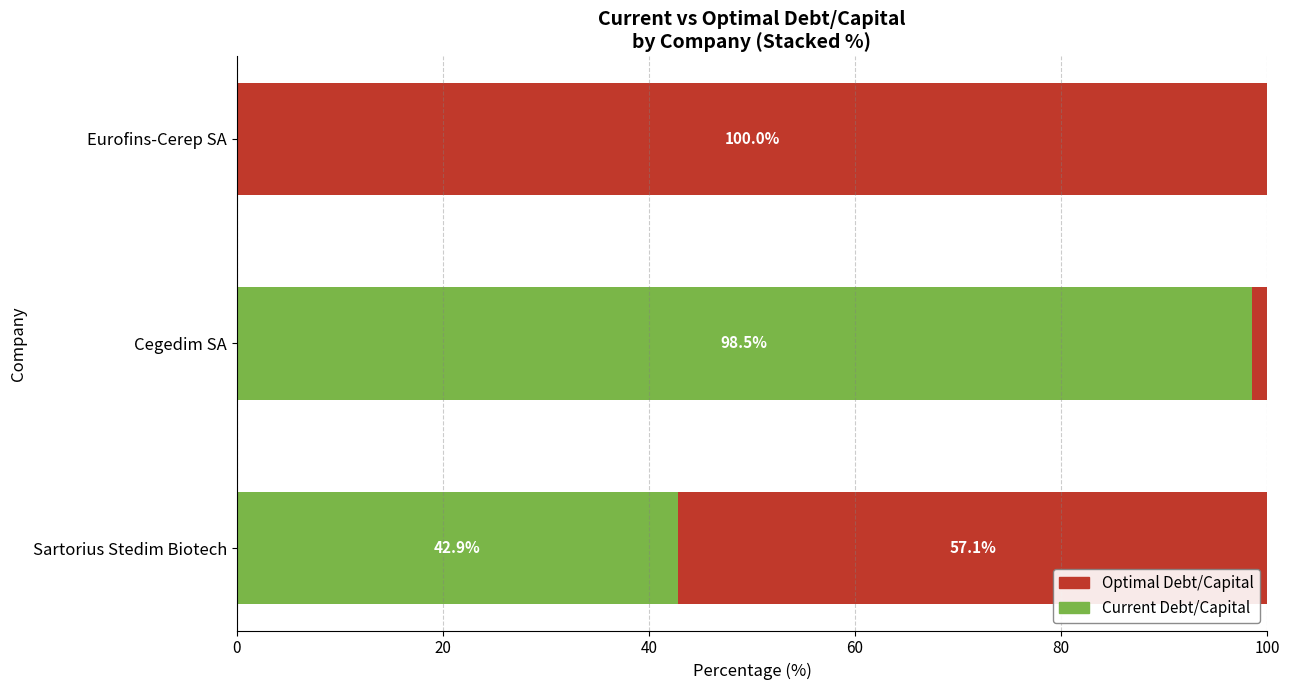

What is the sum of all Current Debt/Capital values?

141.4